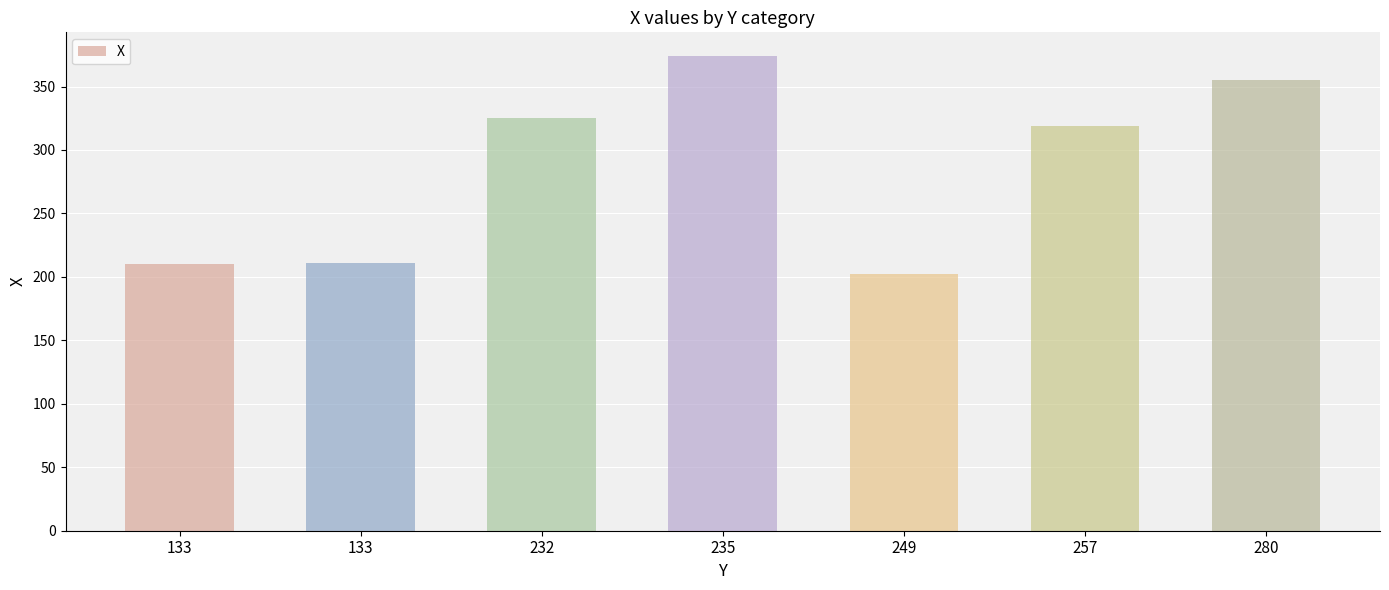

Reading left to right, transcribe all the data shown in this chart.

210	211	325	374	202	319	355